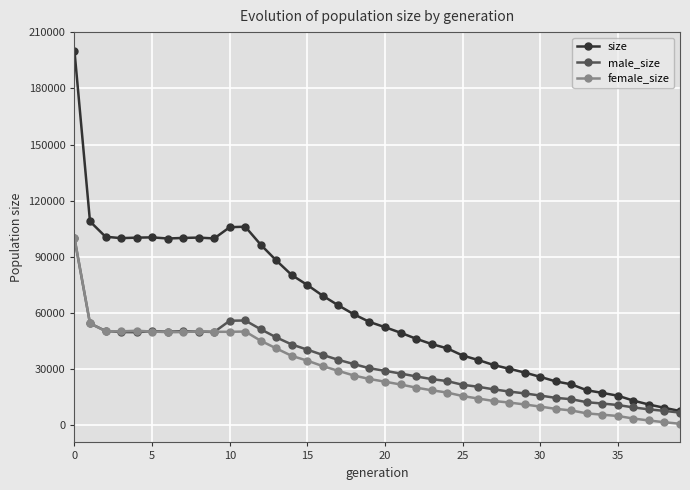

True or false: male_size has more than 0 interior local peaks.

True